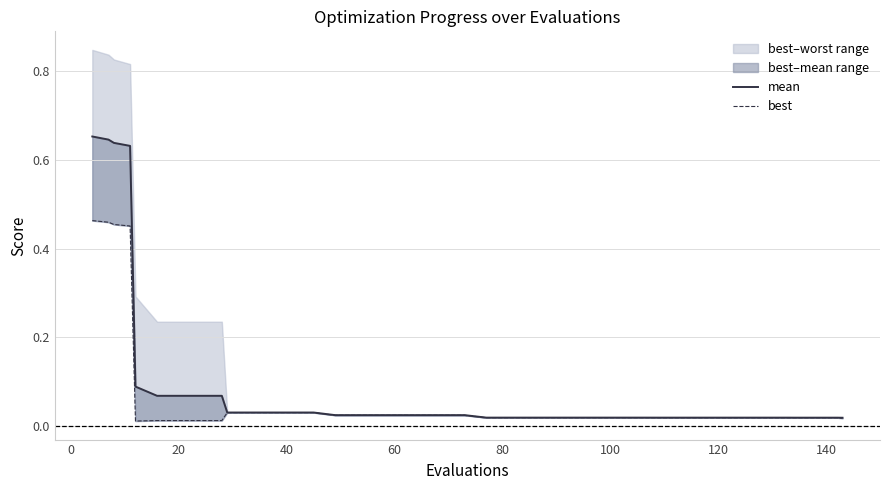

What is the difference between the second highest and minimum values in the best series?

0.4